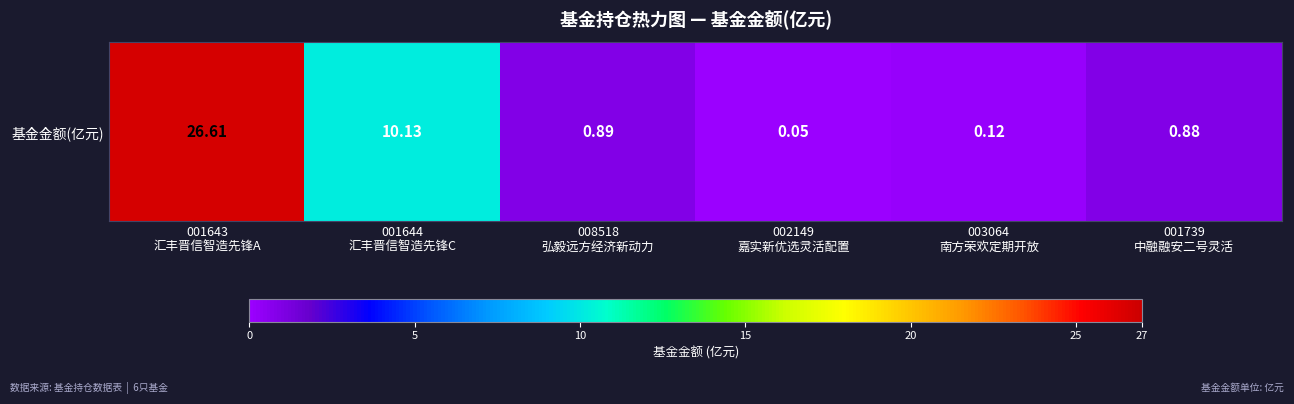

True or false: the data shows 0.1 at 002149
嘉实新优选灵活配置.

True